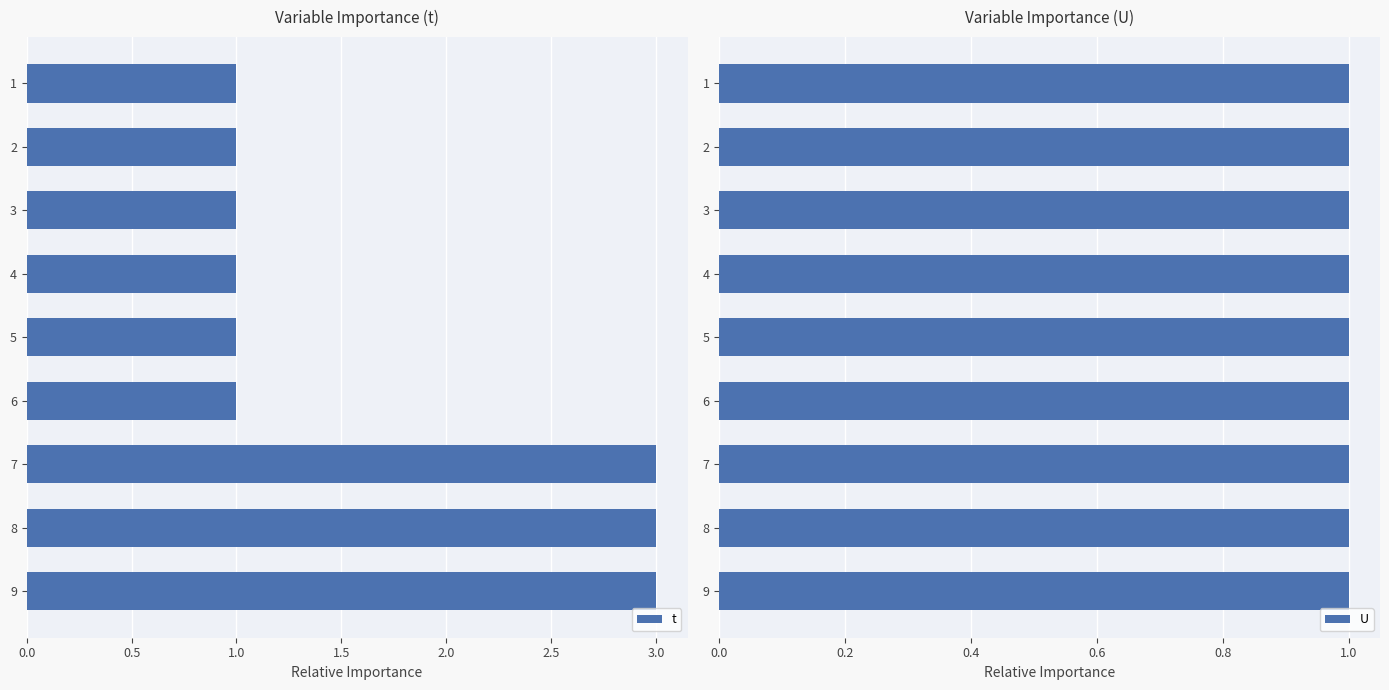

What is the sum of all t values?

15